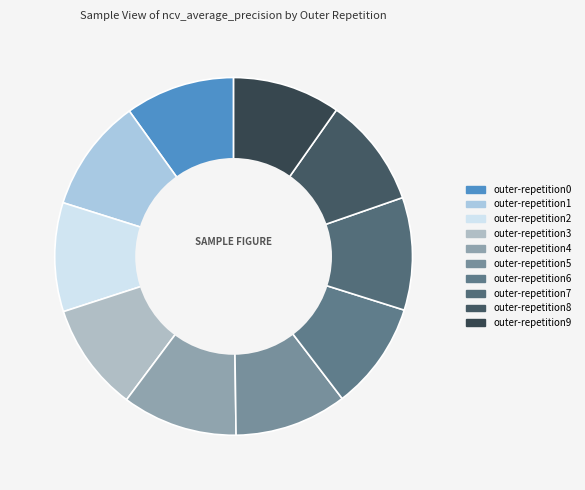

To the nearest percent, what is the difference between the largest and smallest slice percentages?

1%